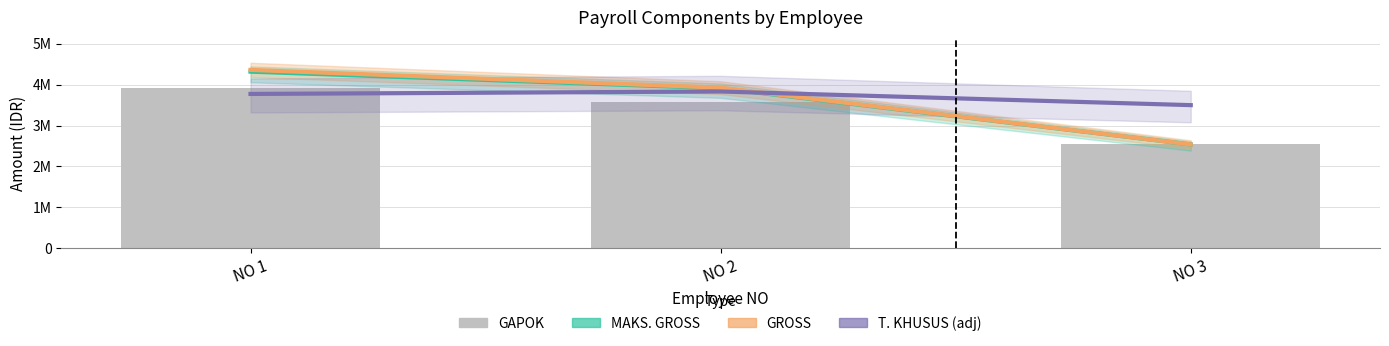

What is the sum of the GROSS values at NO 1 and NO 2?

8289125